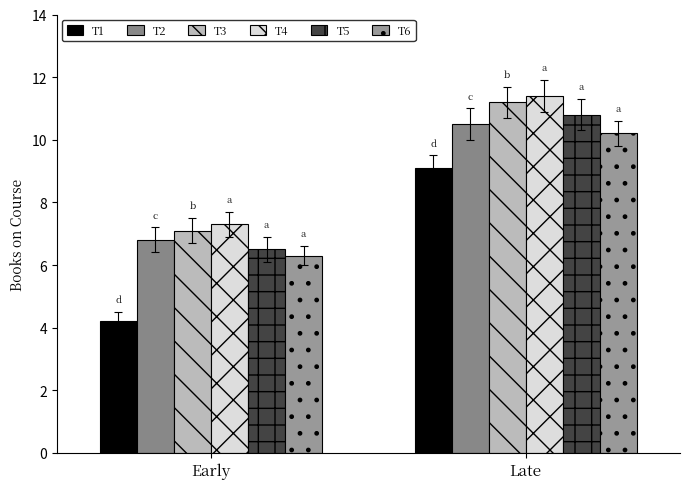

List the labels in order of T3 value, largest first.

Late, Early